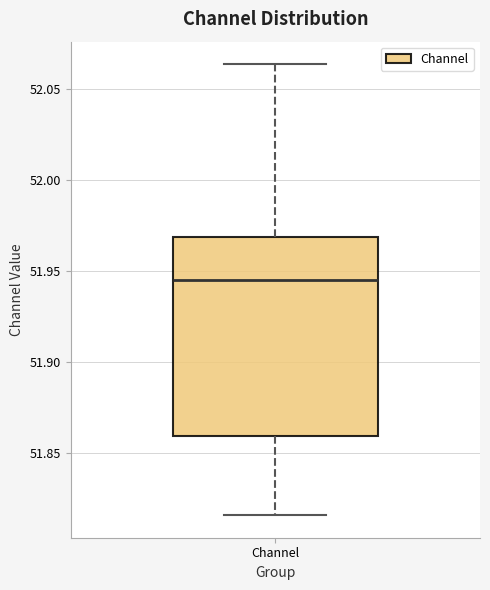

Read this box plot against the y-axis: the position of the median line, the range covered by the box, and the ends of both whiskers. The values are not printed on the chart, so give them approximately, as read against the axis.

median 51.945, box 51.860 to 51.970, whiskers 51.815 to 52.065